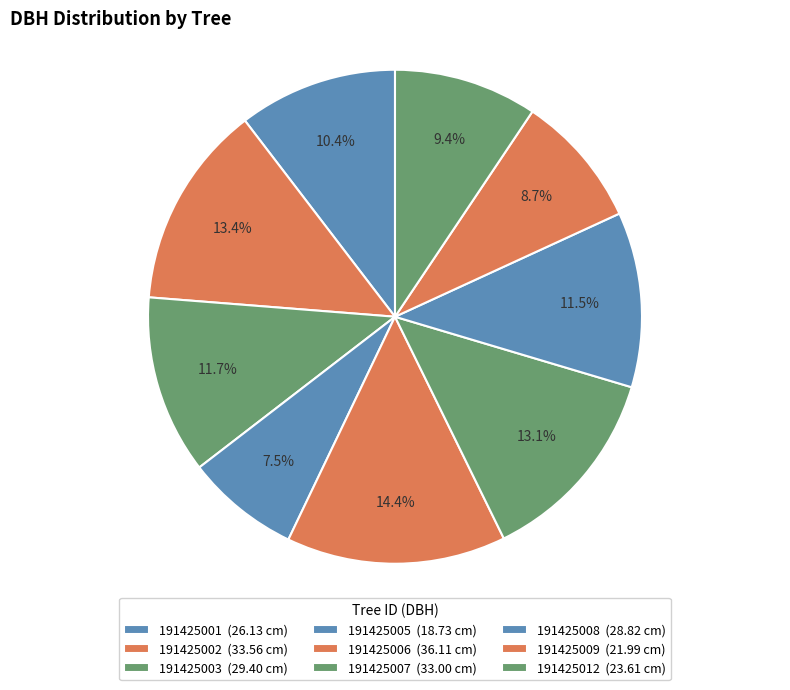

What percentage do 191425007 and 191425003 together represent?

24.8%